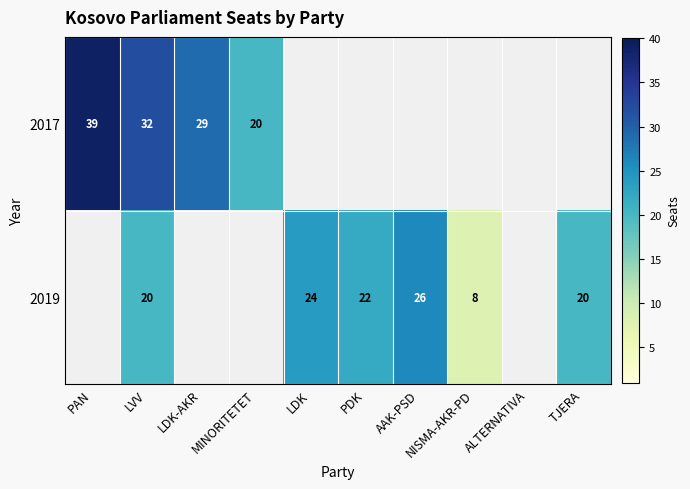

At PAN, list the series in order from largest to smallest.

2017, 2019